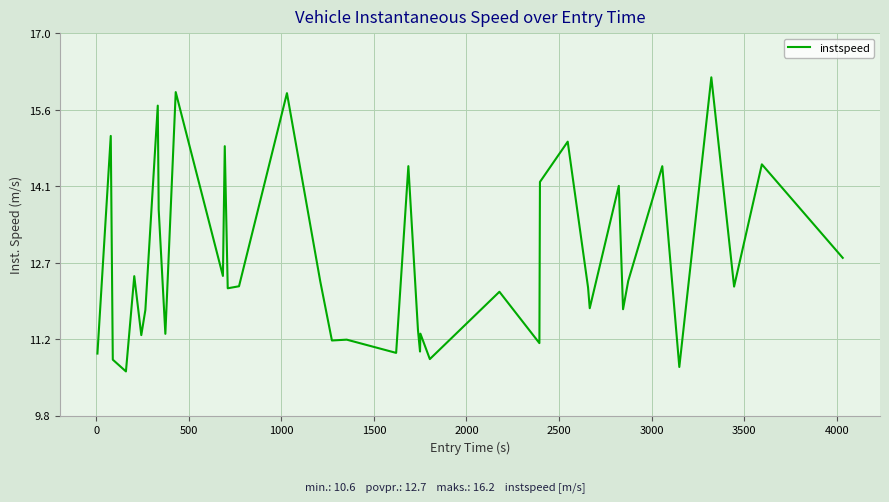

What is the greatest value displayed?

16.2